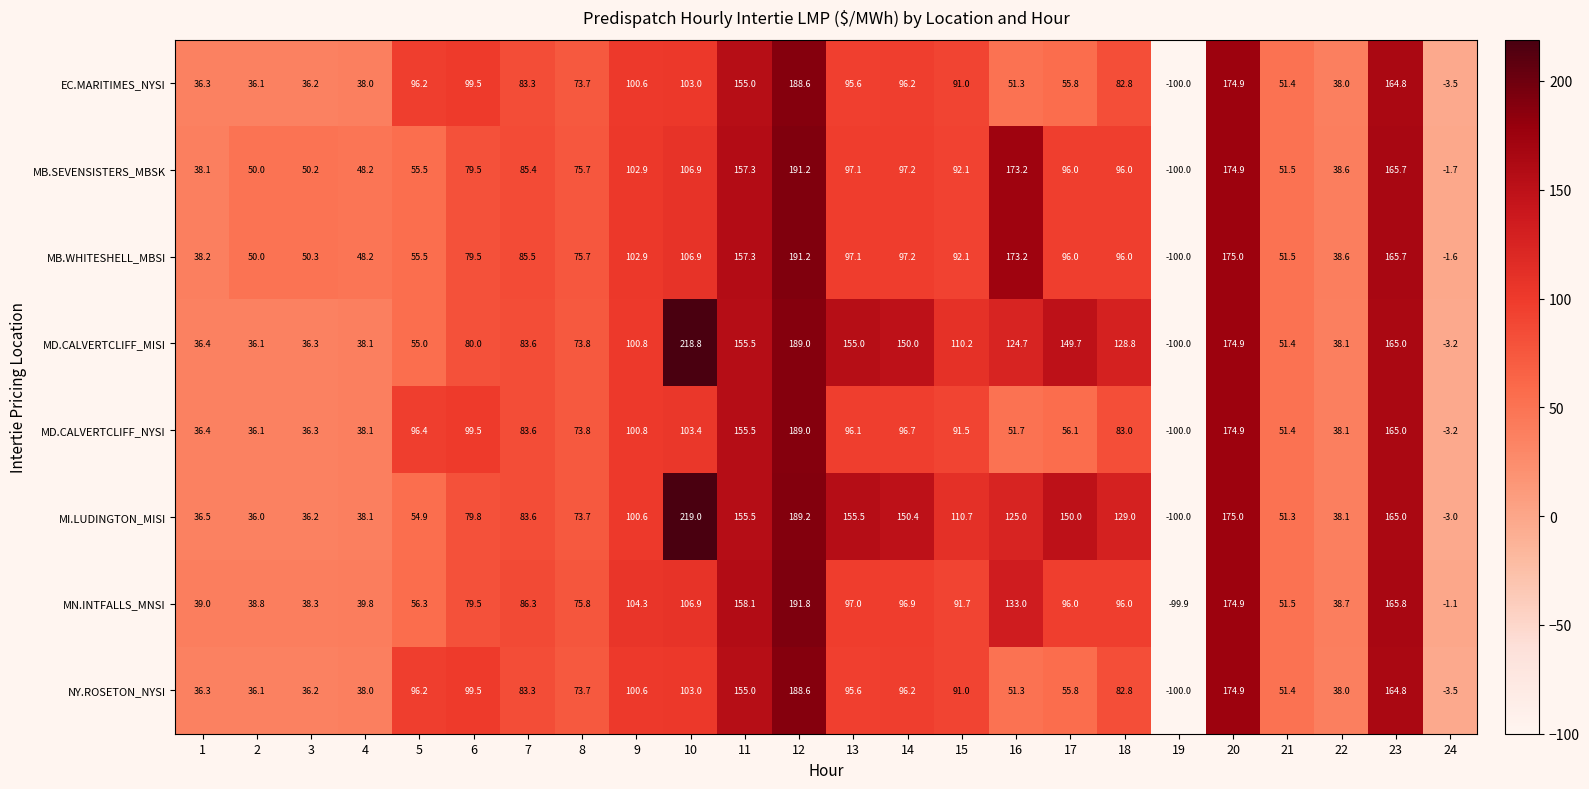

How many values in MD.CALVERTCLIFF_MISI are above zero?

22